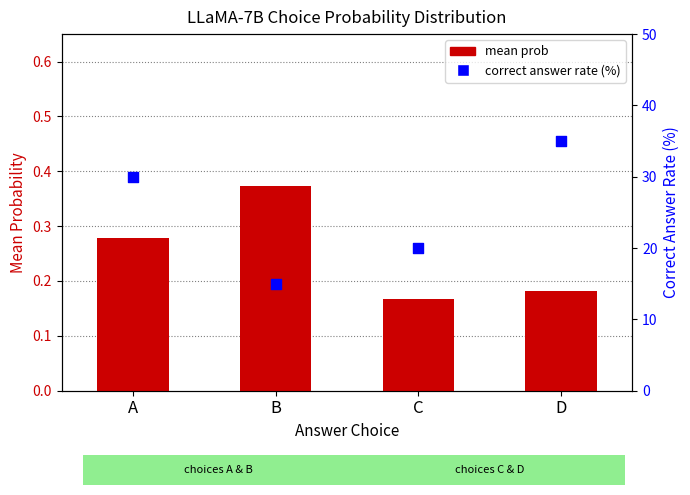

At which category is the sum across all series the highest?

D